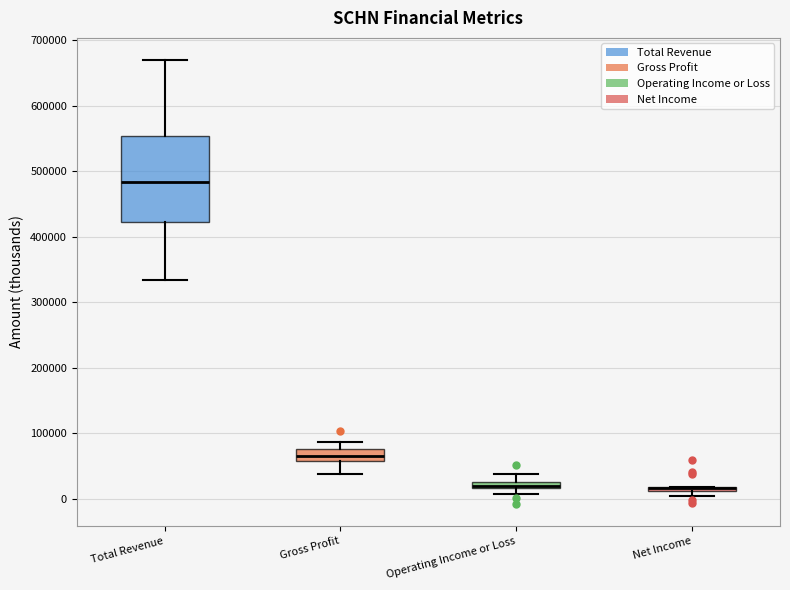

Where is the upper edge of the box for Operating Income or Loss on the y-axis? The values are not printed on the chart, so give them approximately, as read against the axis.

30000